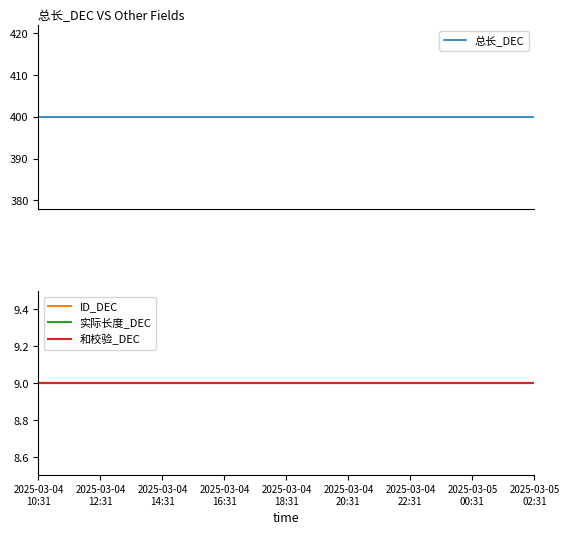

At 11, list the series in order from smallest to largest.

ID_DEC, 实际长度_DEC, 和校验_DEC, 总长_DEC